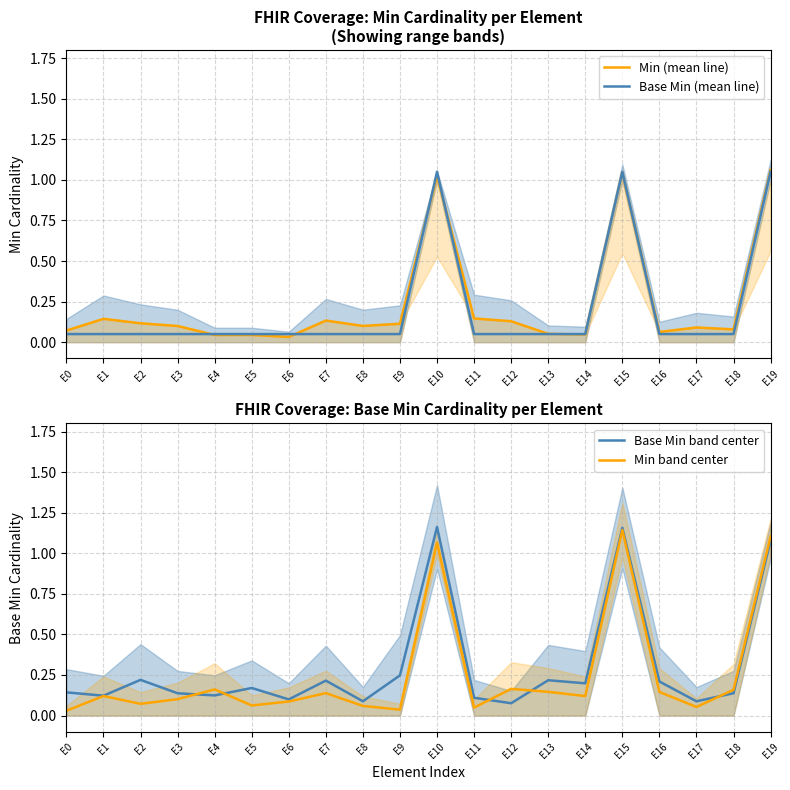

What are all the series names shown in the legend?

Min (mean line), Base Min (mean line), Base Min band center, Min band center